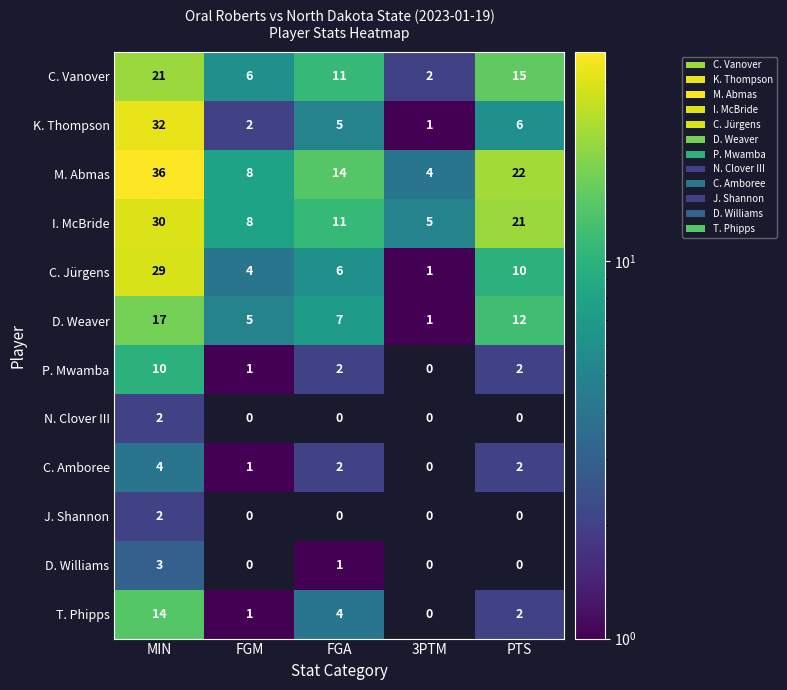

Where is T. Phipps nearest to the value 7?

FGA